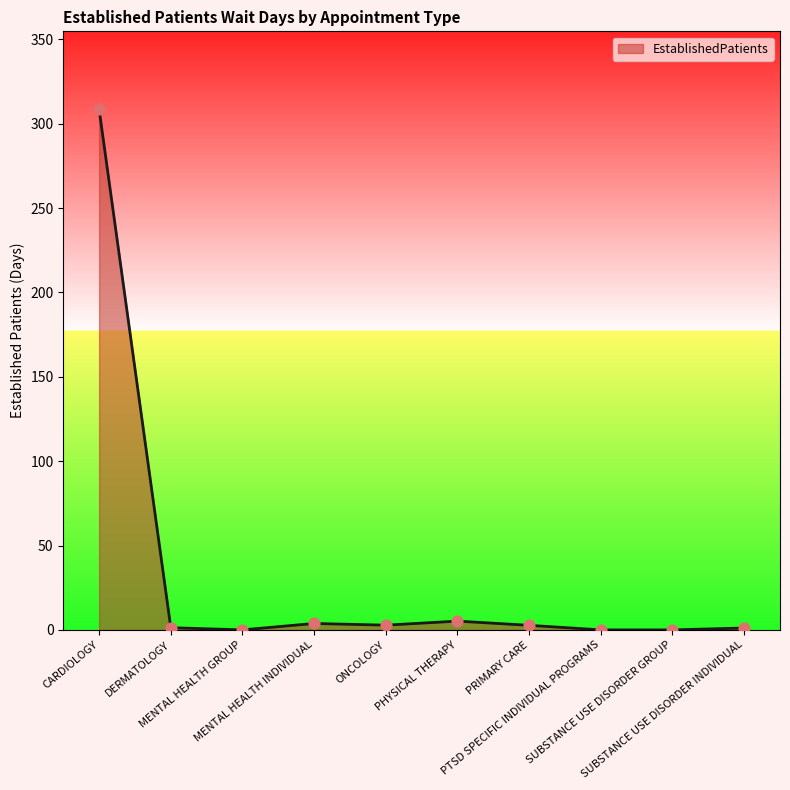

What is the ratio of the value at PHYSICAL THERAPY to the value at DERMATOLOGY?

4.0